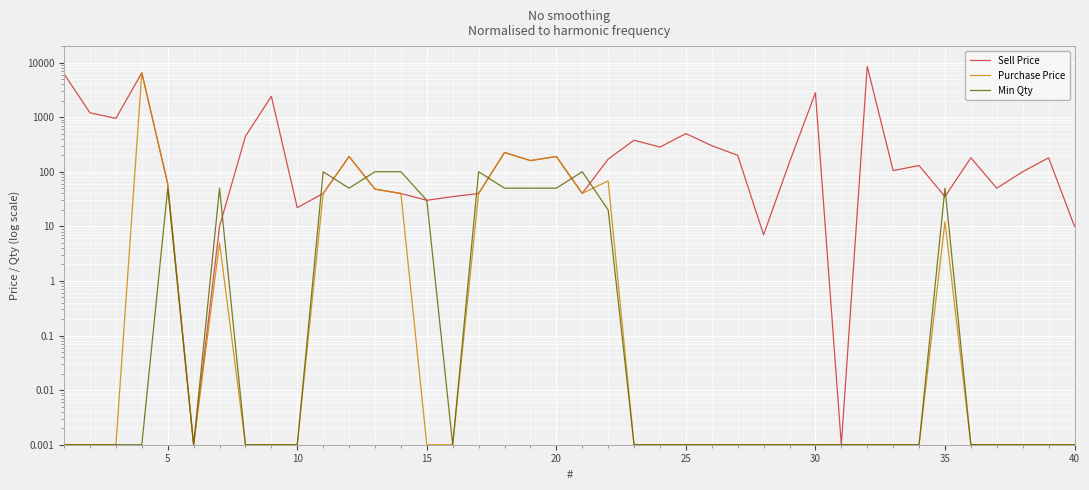

How many intersections are there between Min Qty and Sell Price?

10